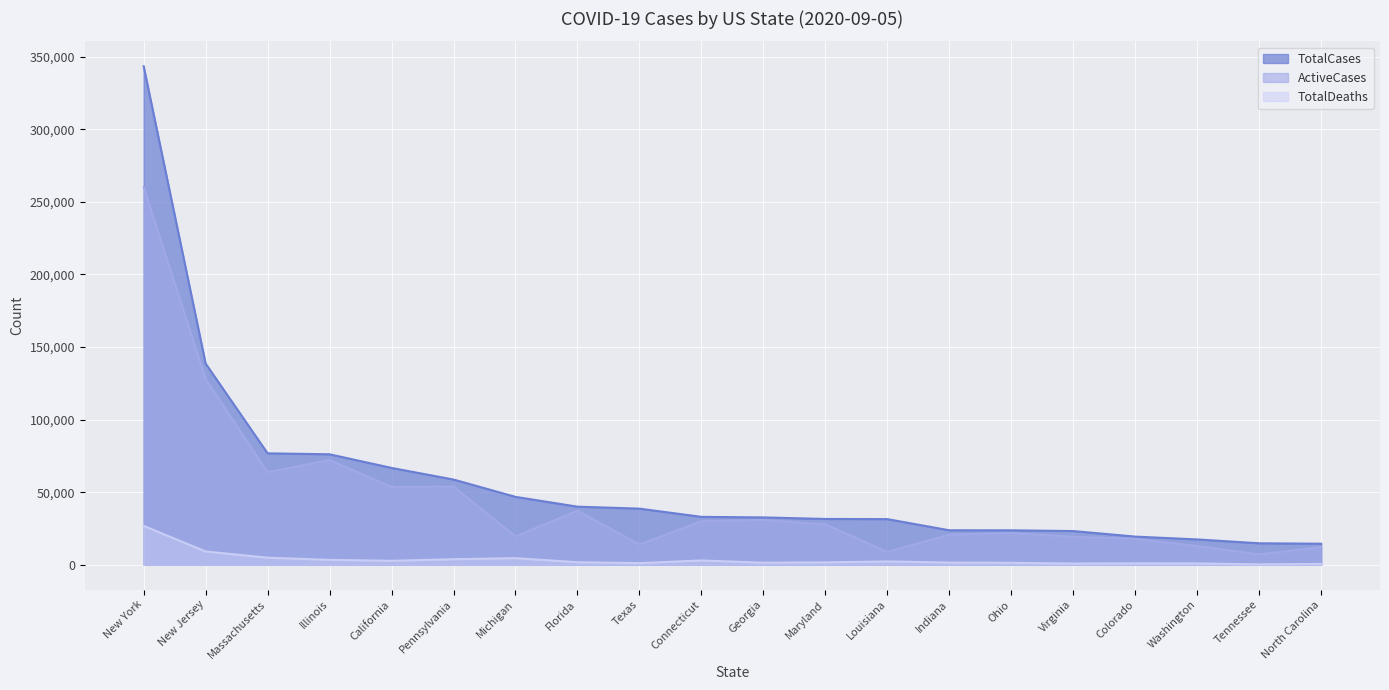

At which category does the chart reach its minimum across all series?

Tennessee